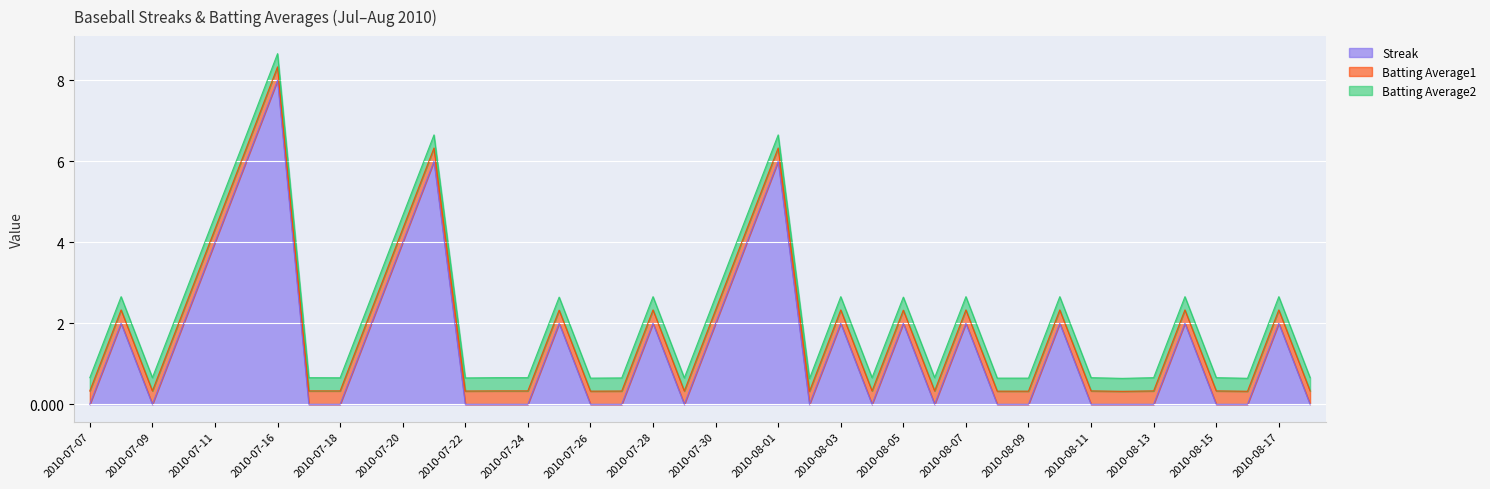

Does the chart display data point markers on the line(s)?

No